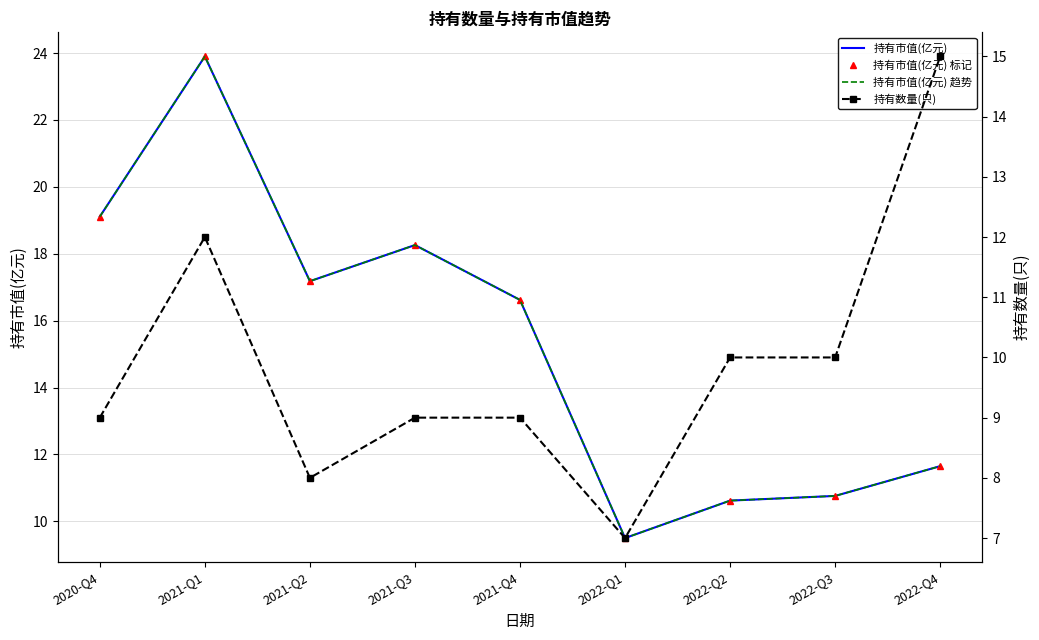

What is the lowest value of the 持有市值(亿元) 标记 series?

9.5